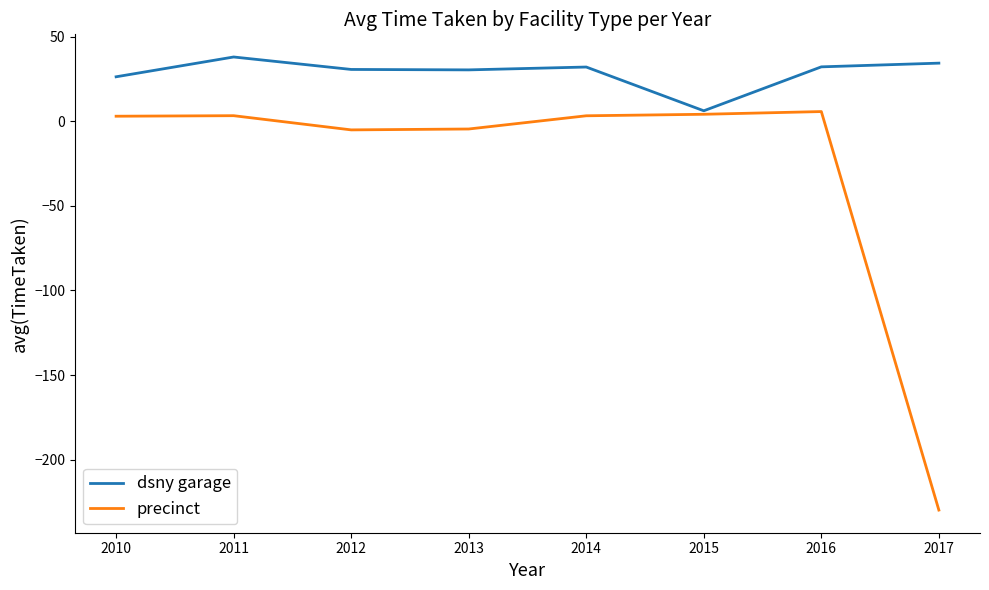

Which series has the widest spread of values?

precinct